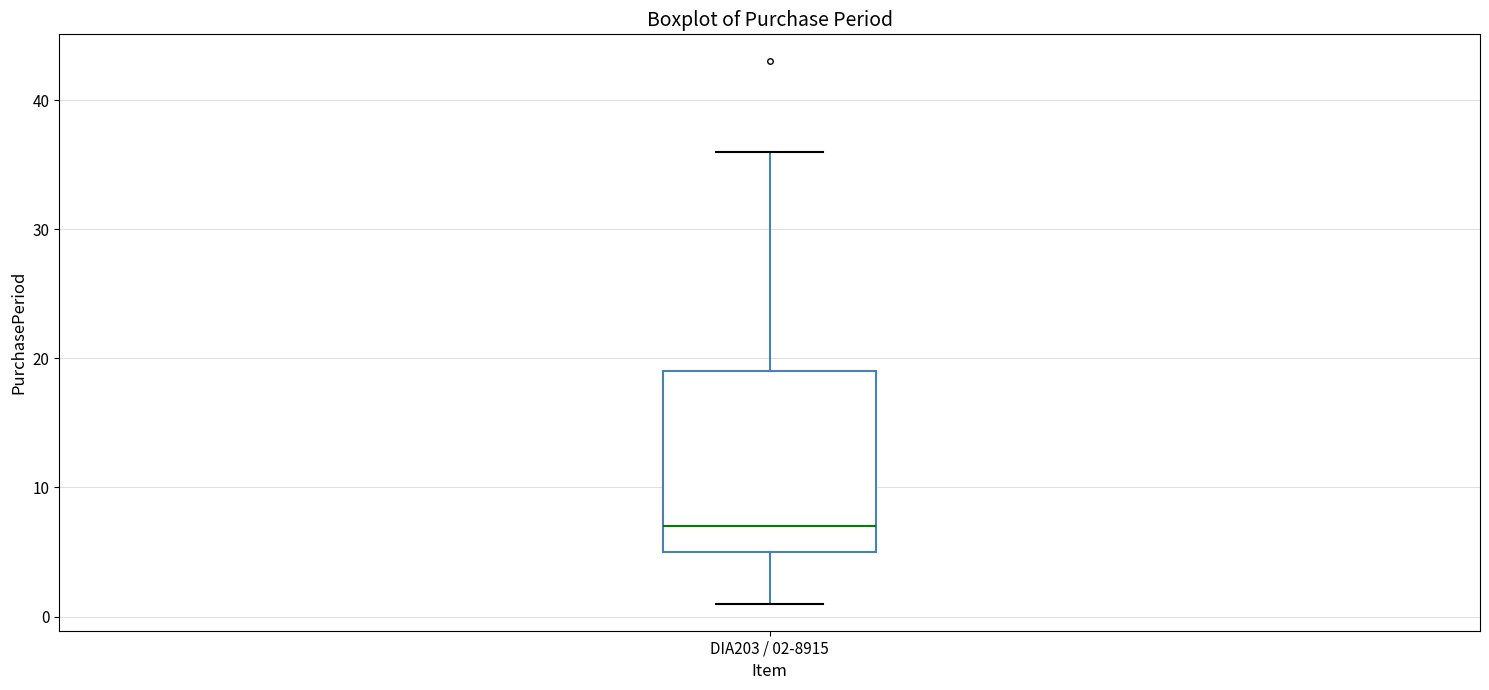

Where is the upper edge of the box for DIA203 / 02-8915 on the y-axis? The values are not printed on the chart, so give them approximately, as read against the axis.

19